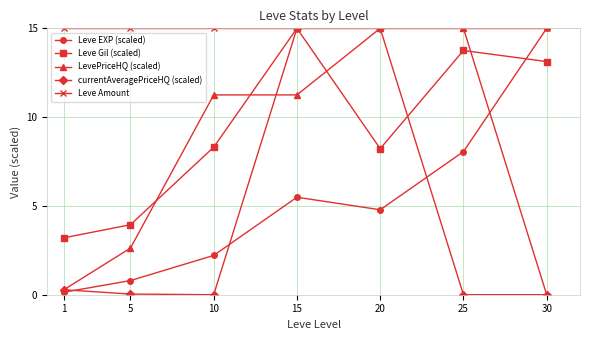

True or false: Leve Amount has a value of 23.2 at 5.

False